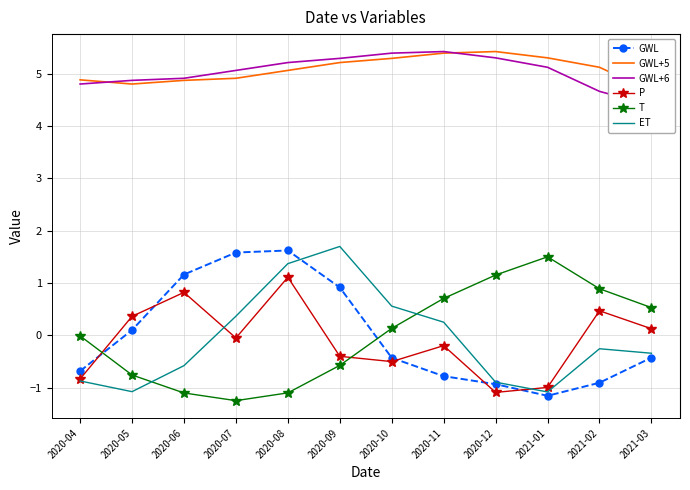

Reading left to right, extract all data points from this chart.

GWL: -0.7	0.1	1.2	1.6	1.6	0.9	-0.4	-0.8	-0.9	-1.2	-0.9	-0.4
GWL+5: 4.9	4.8	4.9	4.9	5.1	5.2	5.3	5.4	5.4	5.3	5.1	4.7
GWL+6: 4.8	4.9	4.9	5.1	5.2	5.3	5.4	5.4	5.3	5.1	4.7	4.4
P: -0.8	0.4	0.8	-0.0	1.1	-0.4	-0.5	-0.2	-1.1	-1.0	0.5	0.1
T: -0.0	-0.8	-1.1	-1.2	-1.1	-0.6	0.1	0.7	1.2	1.5	0.9	0.5
ET: -0.9	-1.1	-0.6	0.4	1.4	1.7	0.6	0.3	-0.9	-1.1	-0.3	-0.3